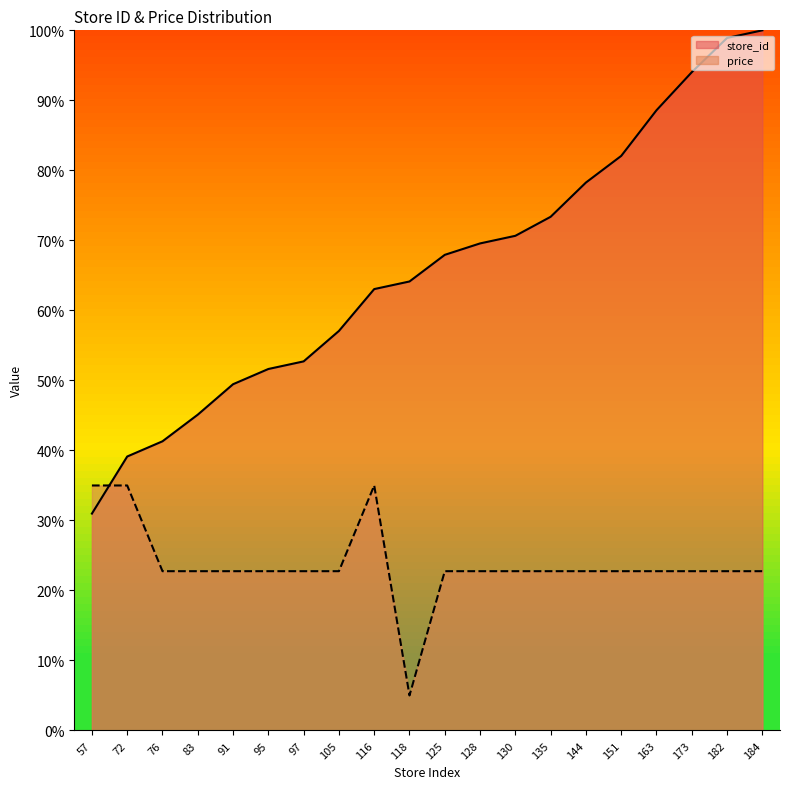

What is the value of the price point at the 17th from the left?

22.8